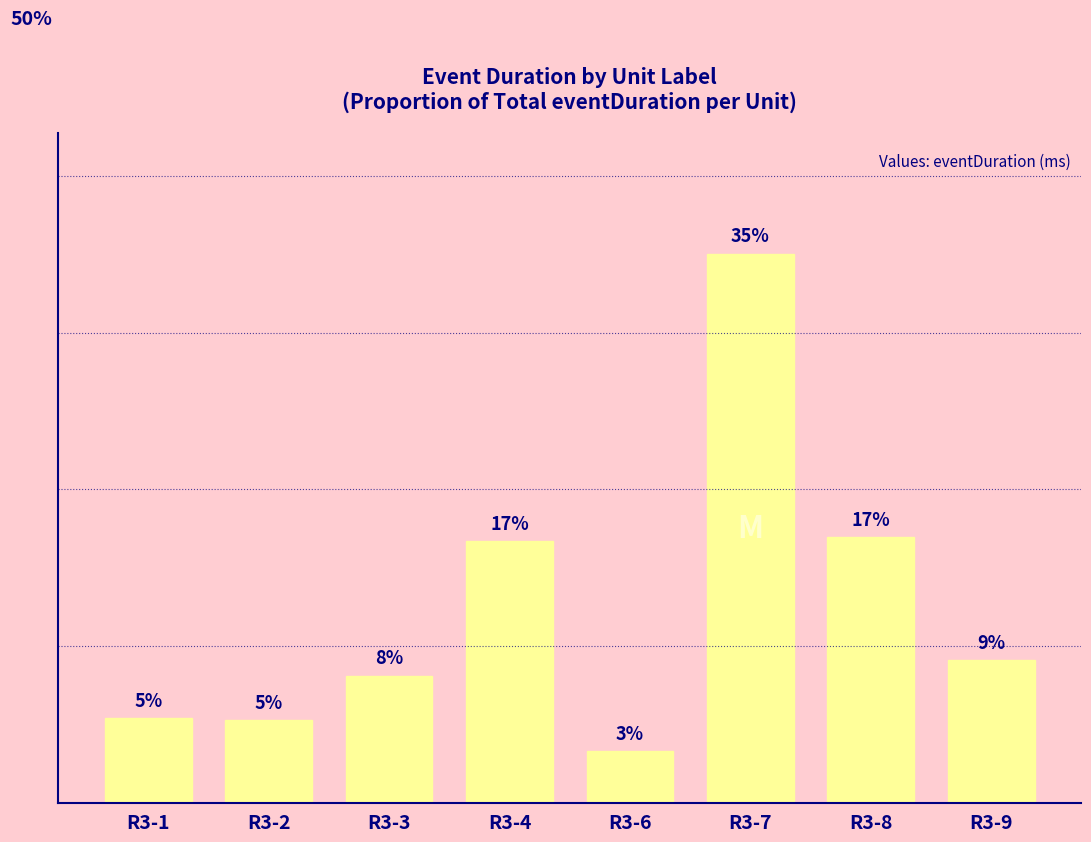

Does the chart contain any negative values?

No